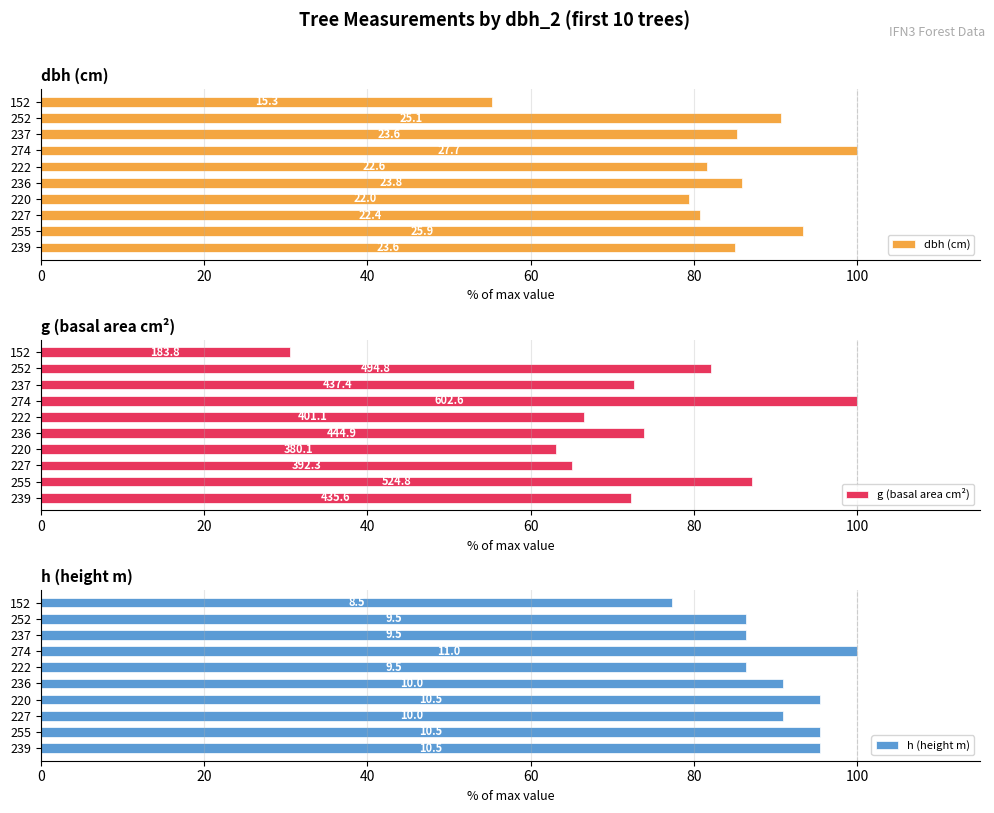

Does the chart contain any negative values?

No